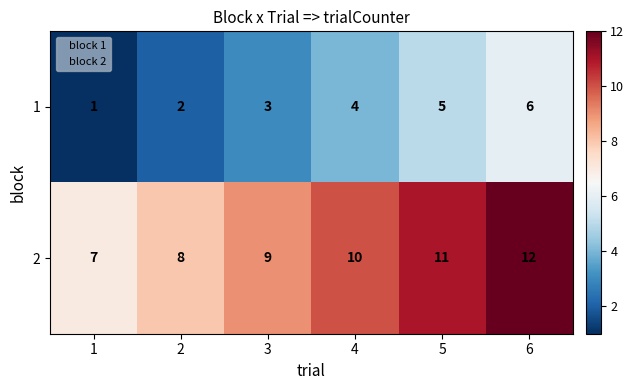

At which category does the chart reach its peak across all series?

6